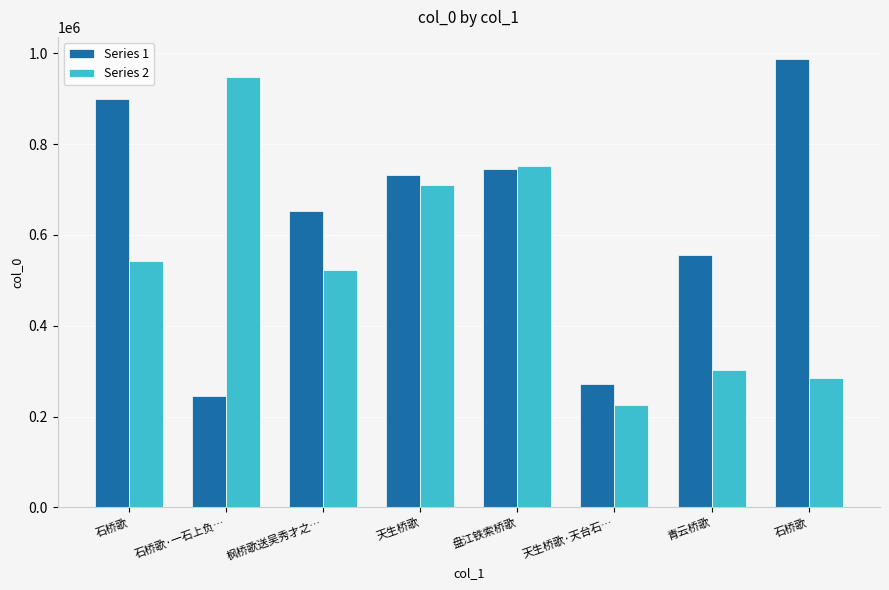

Which series has the widest spread of values?

Series 1